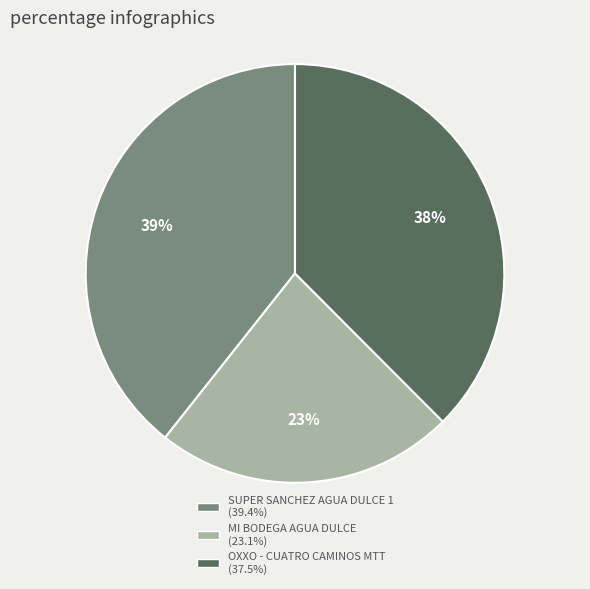

Is MI BODEGA AGUA DULCE the majority of the pie?

No